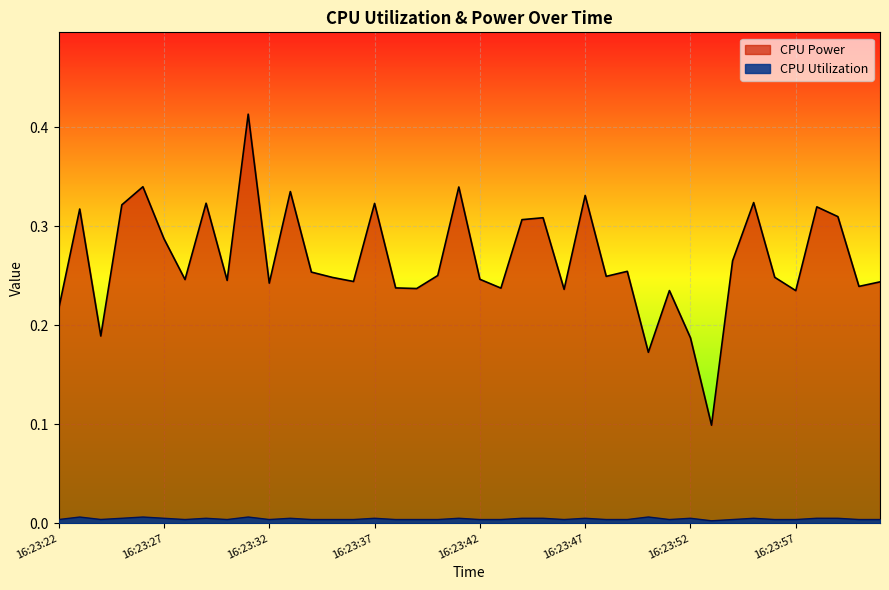

True or false: CPU Utilization and CPU Power cross at least once.

False